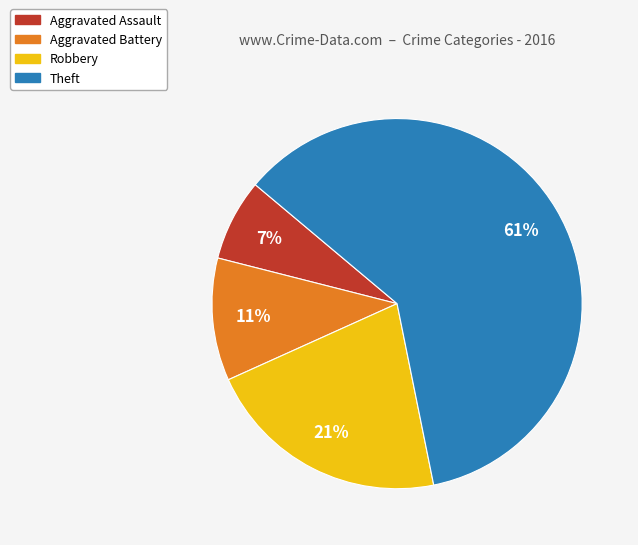

Count the number of slices in the pie.

4